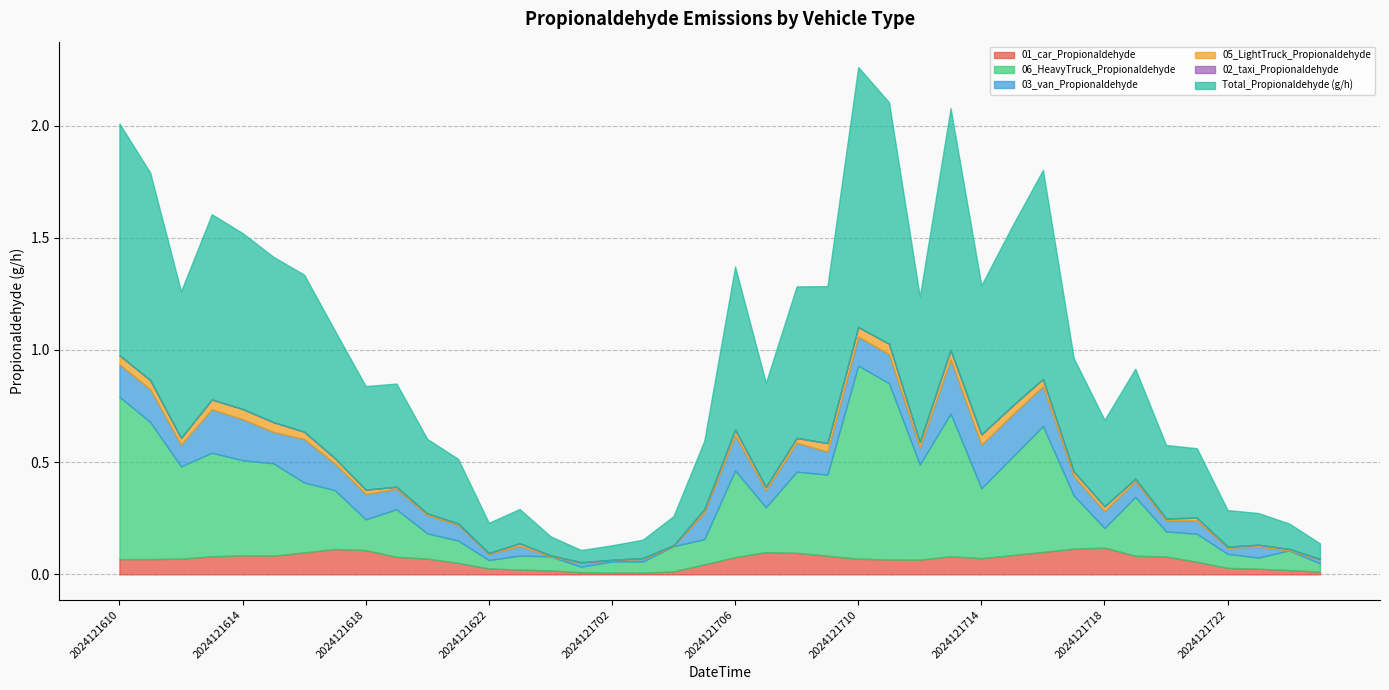

Reading left to right, transcribe all the data shown in this chart.

01_car_Propionaldehyde: 0.1	0.1	0.1	0.1	0.1	0.1	0.1	0.1	0.1	0.1	0.1	0.1	0.0	0.0	0.0	0.0	0.0	0.0	0.0	0.0	0.1	0.1	0.1	0.1	0.1	0.1	0.1	0.1	0.1	0.1	0.1	0.1	0.1	0.1	0.1	0.1	0.0	0.0	0.0	0.0
06_HeavyTruck_Propionaldehyde: 0.7	0.6	0.4	0.5	0.4	0.4	0.3	0.3	0.1	0.2	0.1	0.1	0.0	0.1	0.1	0.0	0.0	0.0	0.1	0.1	0.4	0.2	0.4	0.4	0.9	0.8	0.4	0.6	0.3	0.4	0.6	0.2	0.1	0.3	0.1	0.1	0.1	0.0	0.1	0.0
03_van_Propionaldehyde: 0.1	0.1	0.1	0.2	0.2	0.1	0.2	0.1	0.1	0.1	0.1	0.1	0.0	0.0	0.0	0.0	0.0	0.0	0.0	0.1	0.2	0.1	0.1	0.1	0.1	0.1	0.1	0.2	0.2	0.2	0.2	0.1	0.1	0.1	0.0	0.1	0.0	0.0	0.0	0.0
05_LightTruck_Propionaldehyde: 0.0	0.0	0.0	0.0	0.0	0.0	0.0	0.0	0.0	0.0	0.0	0.0	0.0	0.0	0.0	0.0	0.0	0.0	0.0	0.0	0.0	0.0	0.0	0.0	0.0	0.0	0.0	0.0	0.0	0.0	0.0	0.0	0.0	0.0	0.0	0.0	0.0	0.0	0.0	0.0
02_taxi_Propionaldehyde: 0.0	0.0	0.0	0.0	0.0	0.0	0.0	0.0	0.0	0.0	0.0	0.0	0.0	0.0	0.0	0.0	0.0	0.0	0.0	0.0	0.0	0.0	0.0	0.0	0.0	0.0	0.0	0.0	0.0	0.0	0.0	0.0	0.0	0.0	0.0	0.0	0.0	0.0	0.0	0.0
Total_Propionaldehyde (g/h): 1.0	0.9	0.7	0.8	0.8	0.7	0.7	0.6	0.5	0.5	0.3	0.3	0.1	0.2	0.1	0.1	0.1	0.1	0.1	0.3	0.7	0.5	0.7	0.7	1.2	1.1	0.6	1.1	0.7	0.8	0.9	0.5	0.4	0.5	0.3	0.3	0.2	0.1	0.1	0.1